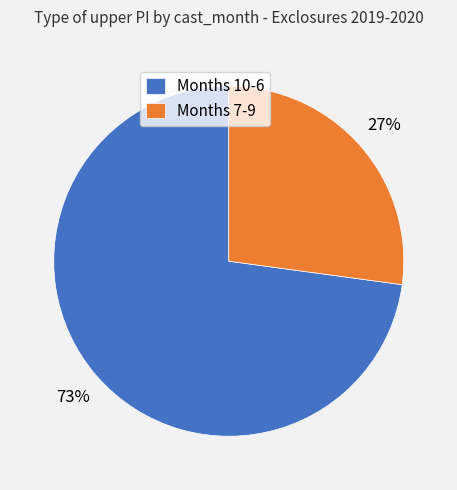

Does Months 10-6 account for over 50% of the chart?

Yes